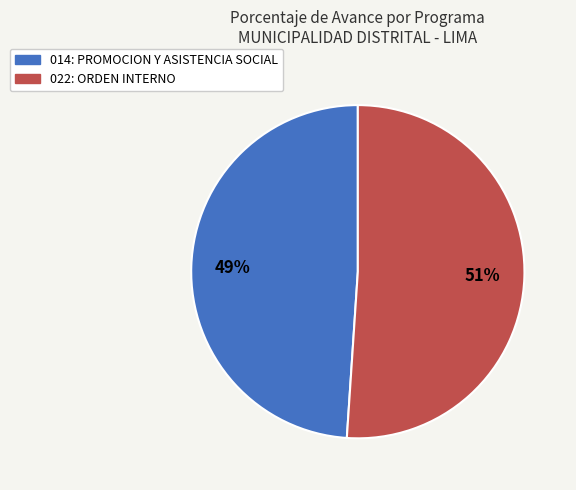

To the nearest percent, what is the combined percentage of 014: PROMOCION Y ASISTENCIA SOCIAL and 022: ORDEN INTERNO?

100%